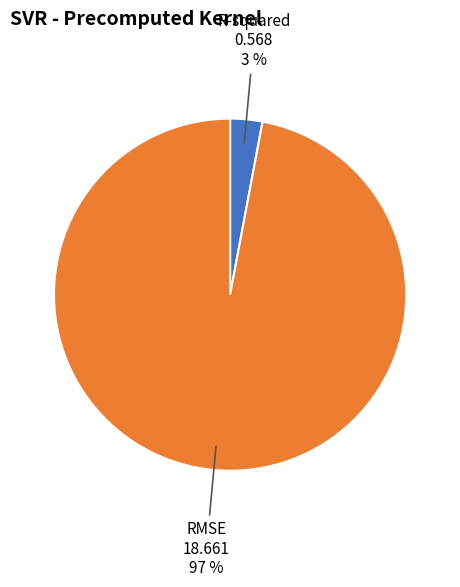

To the nearest percent, what is the difference between the R-squared and RMSE slice percentages?

94%